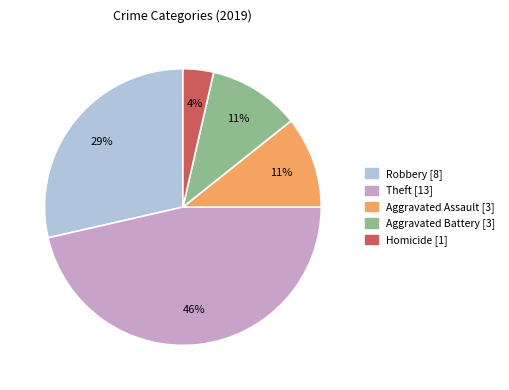

Is there any slice that represents more than half of the pie?

No